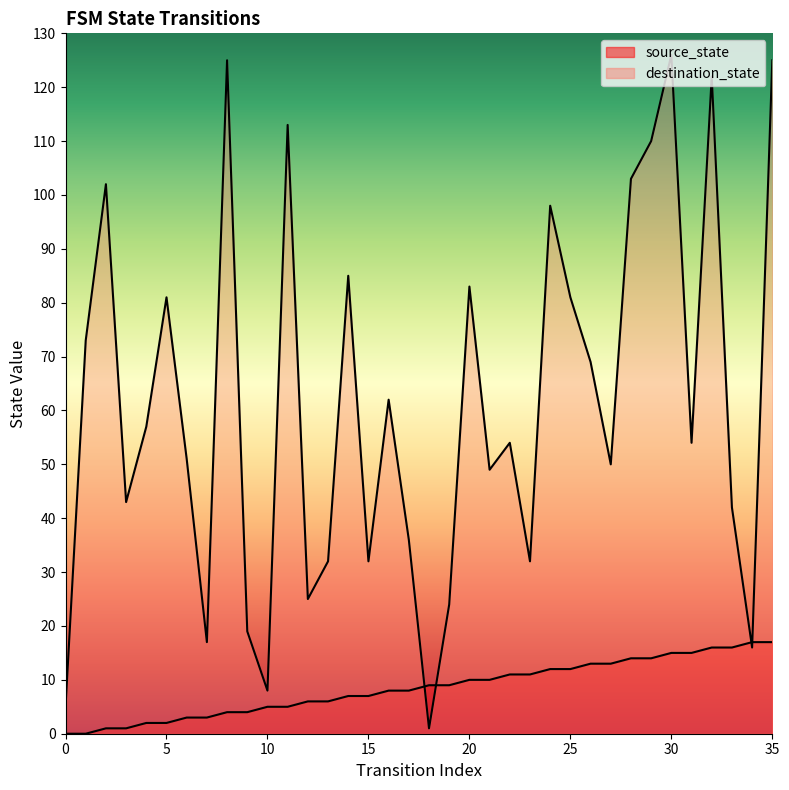

The value of source_state at 0 is 0. True or false?

True